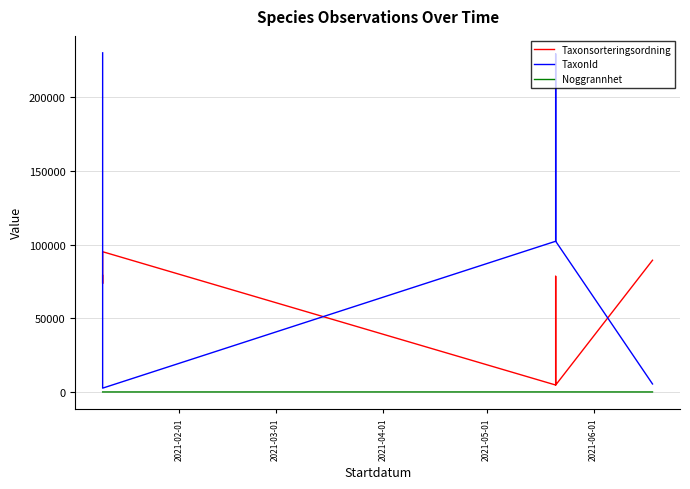

Rank the series by their maximum value, from highest to lowest.

TaxonId, Taxonsorteringsordning, Noggrannhet